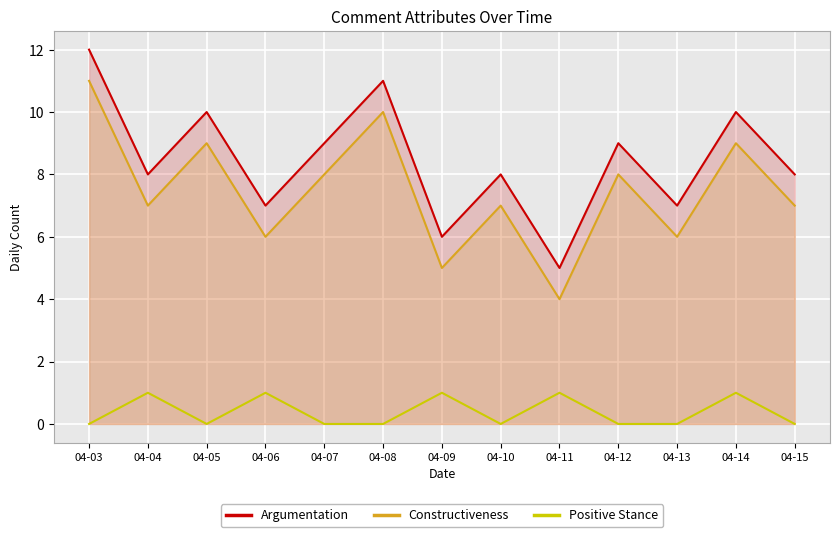

At 04-06, list the series in order from smallest to largest.

Positive Stance, Constructiveness, Argumentation